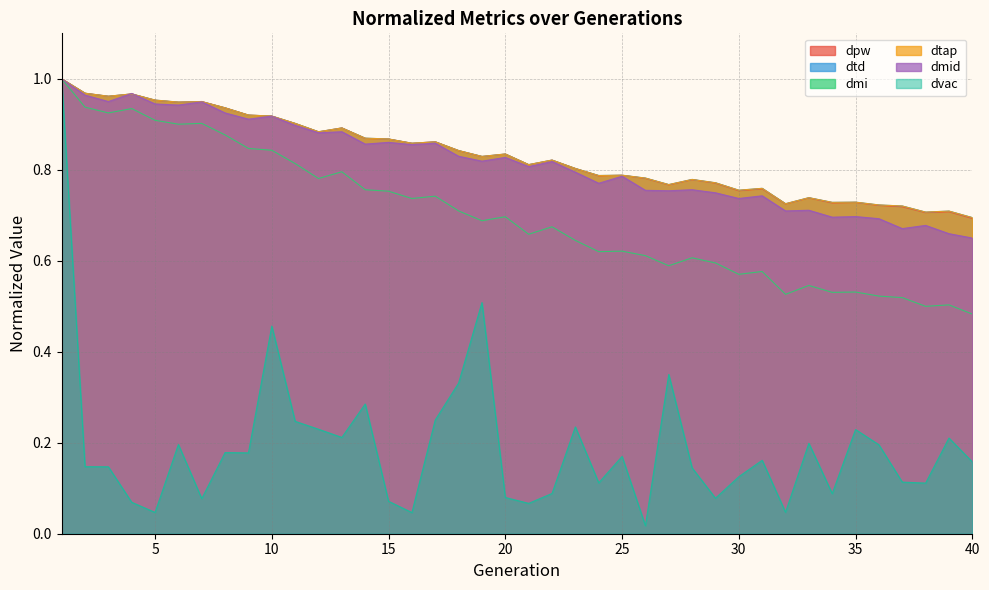

What is the value of the dmid point at the 22nd from the left?

0.8